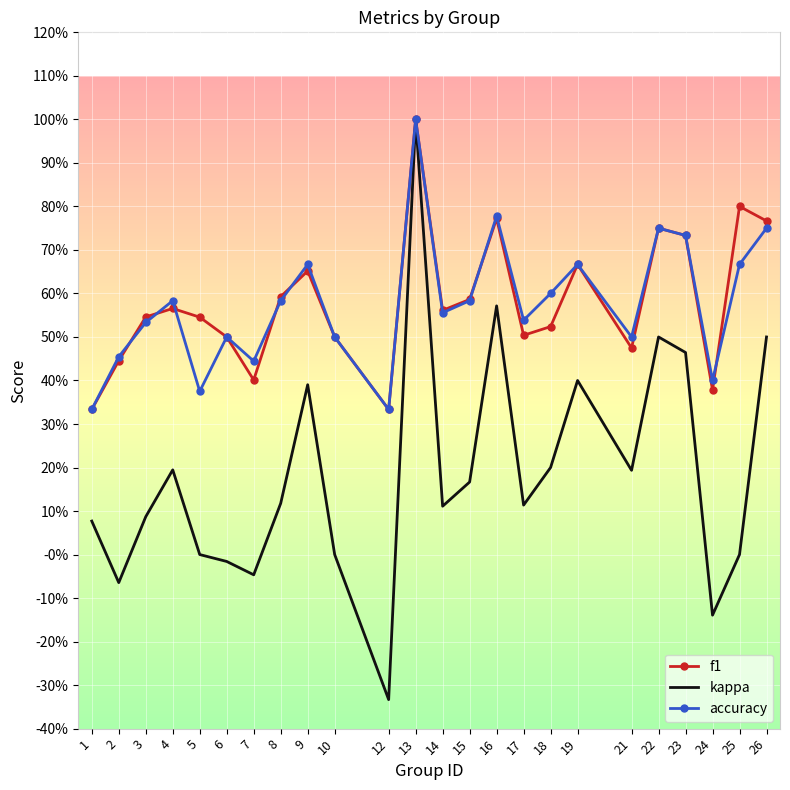

What is the value of the f1 point at the 6th from the left?

0.5